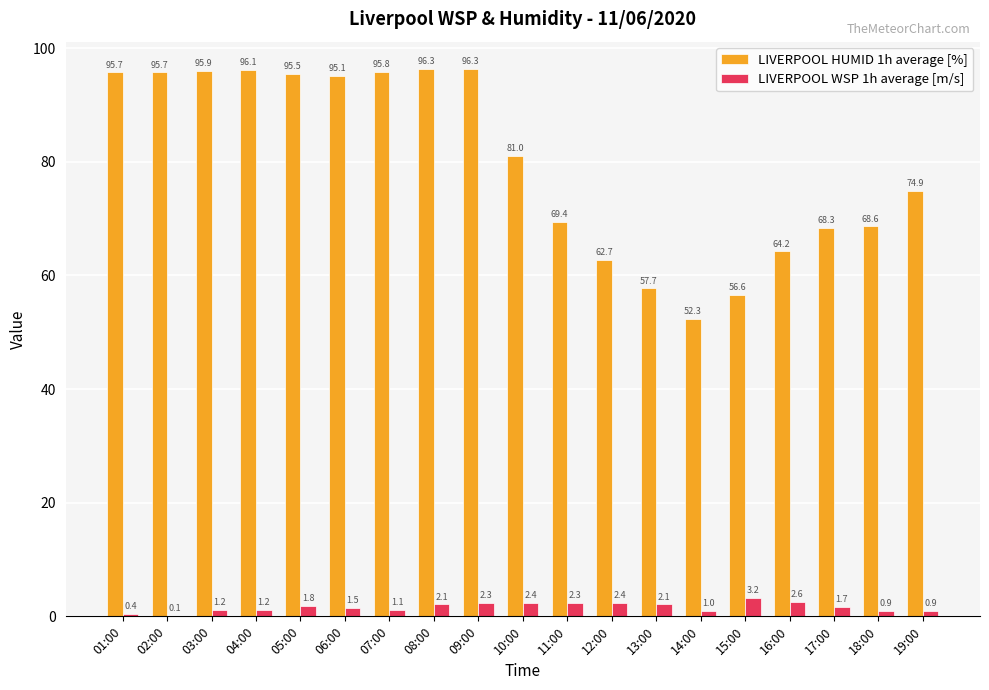

What is the maximum value shown in the chart?

96.3